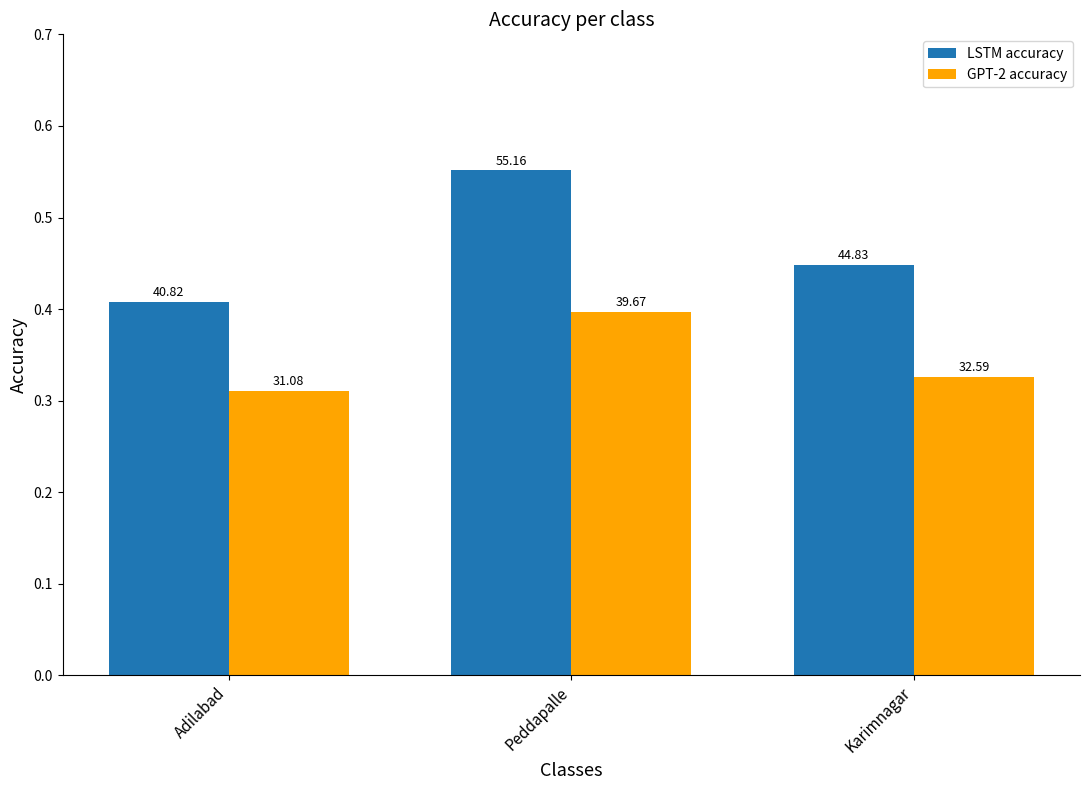

Which label corresponds to the largest value in the chart?

Peddapalle